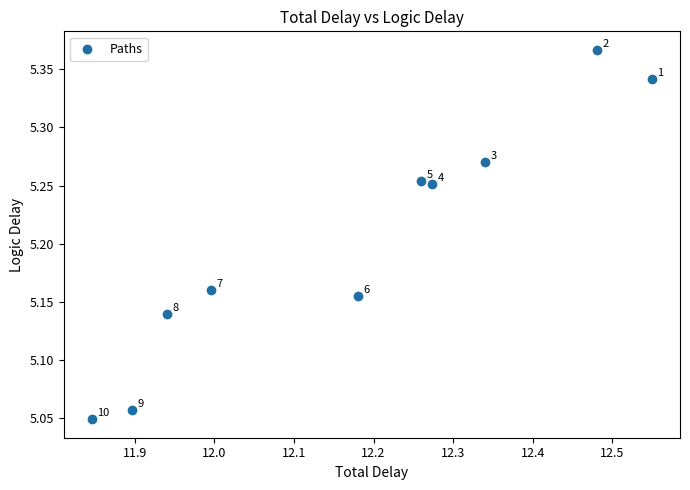

What is the average X value?

12.2